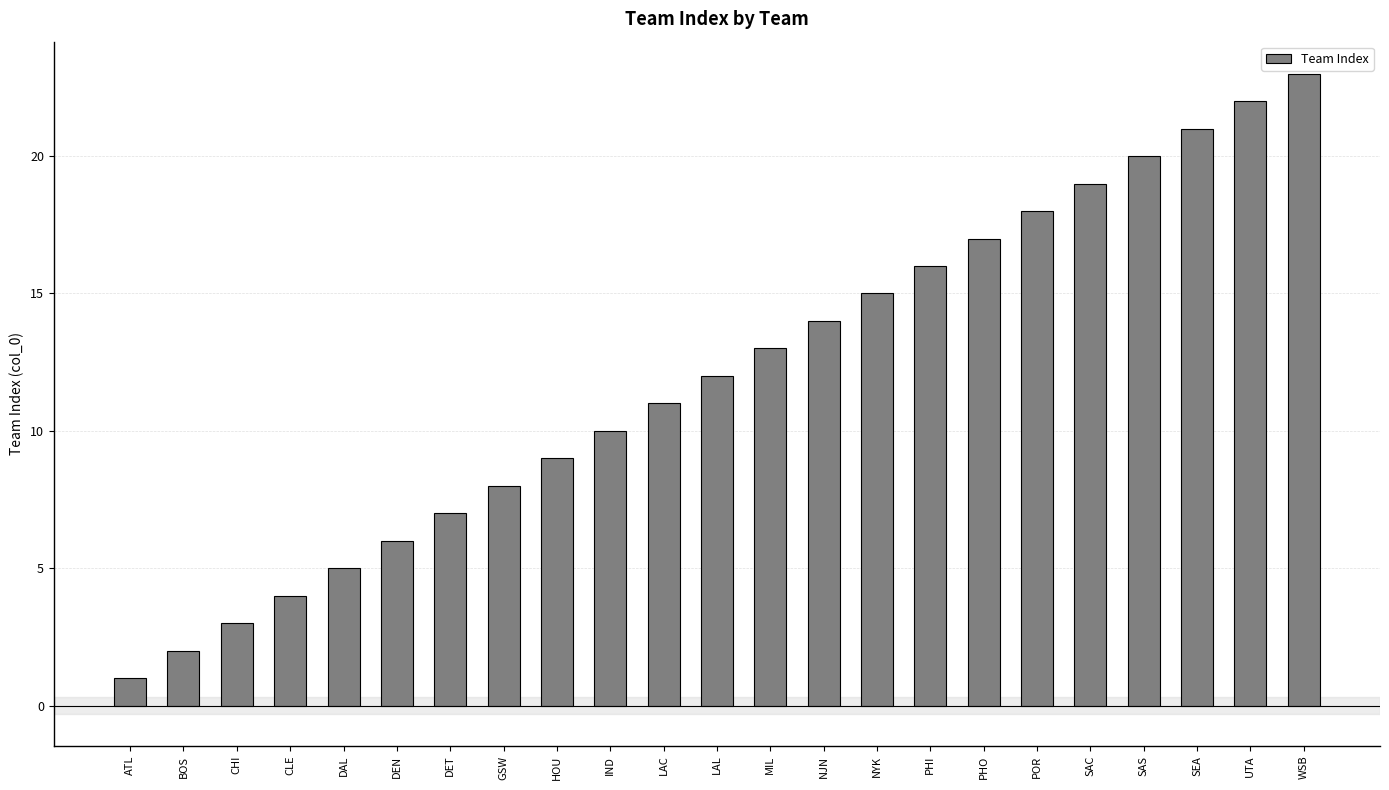

How many data points are less than 12?

11